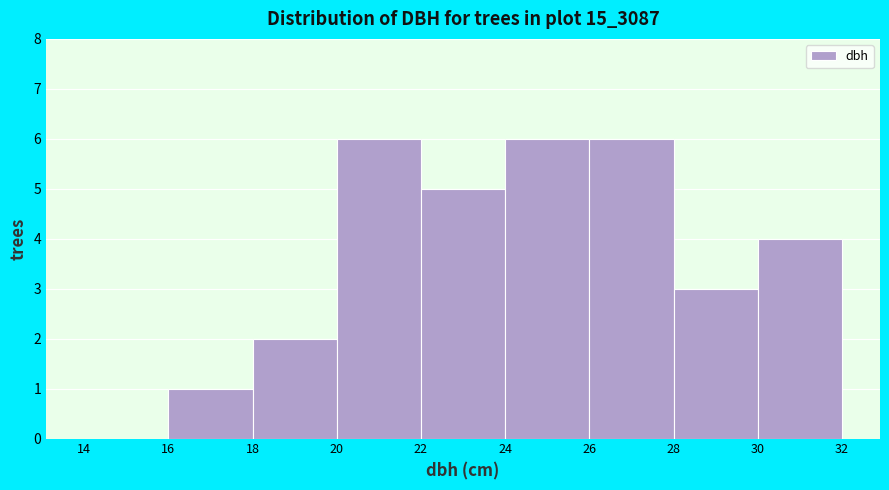

Reading left to right, list every bar in this chart as the range it spans on the x-axis followed by its height. The values are not printed on the chart, so give them approximately, as read against the axis.

14 to 16: 0
16 to 18: 1
18 to 20: 2
20 to 22: 6
22 to 24: 5
24 to 26: 6
26 to 28: 6
28 to 30: 3
30 to 32: 4